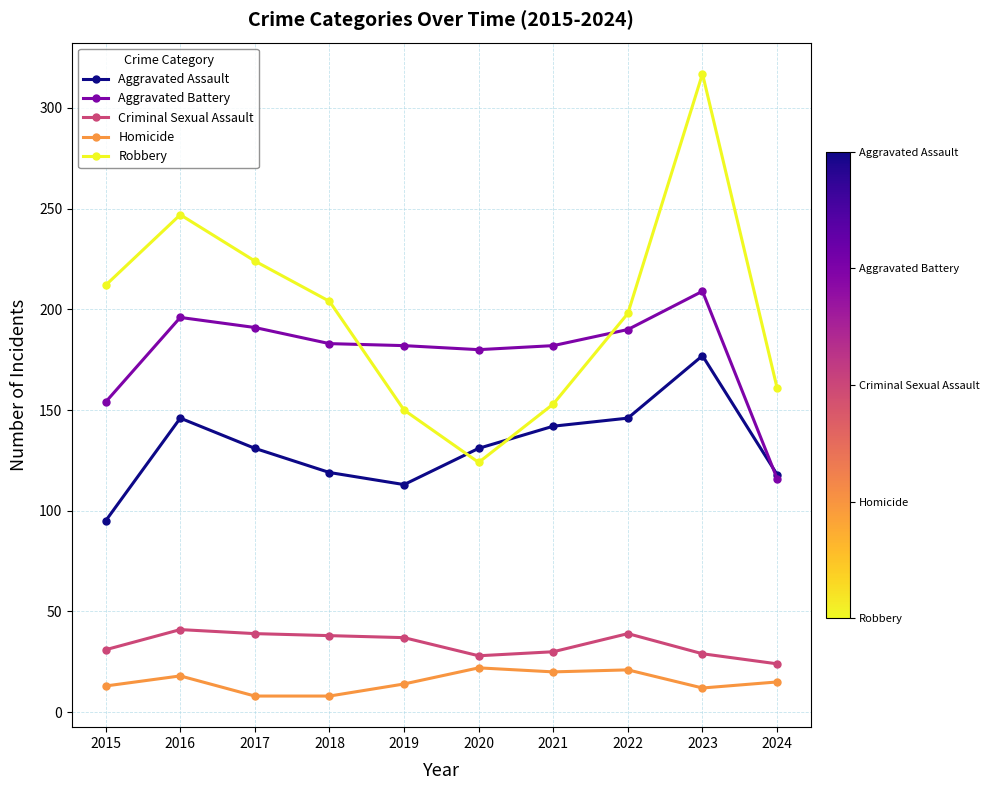

Which series has the widest spread of values?

Robbery